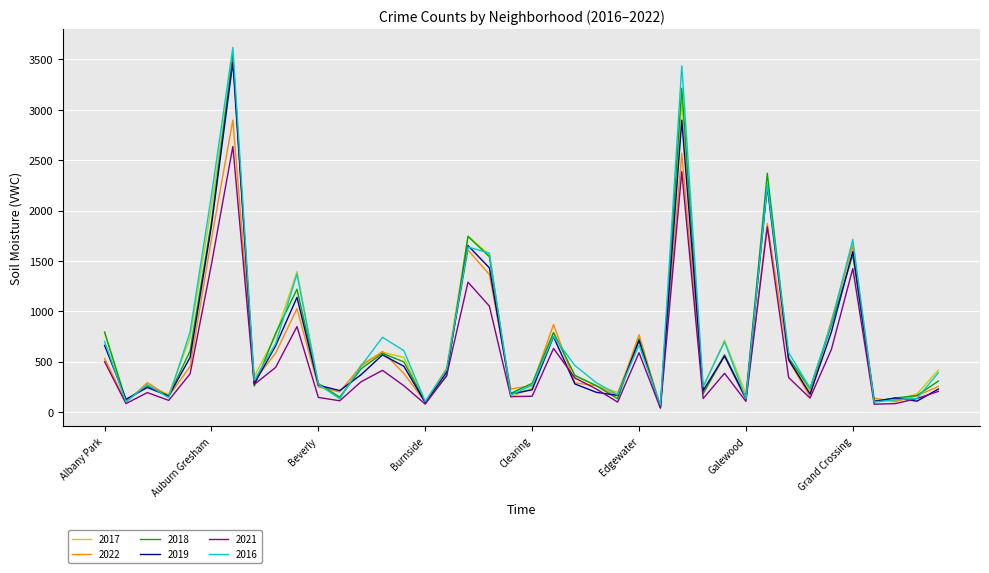

At how many categories does at least one series exceed 2073?

4